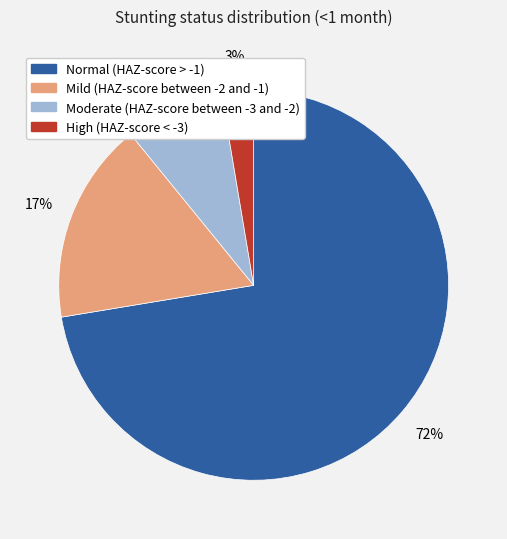

Is it true that High (HAZ-score < -3) is 3% of the pie?

True